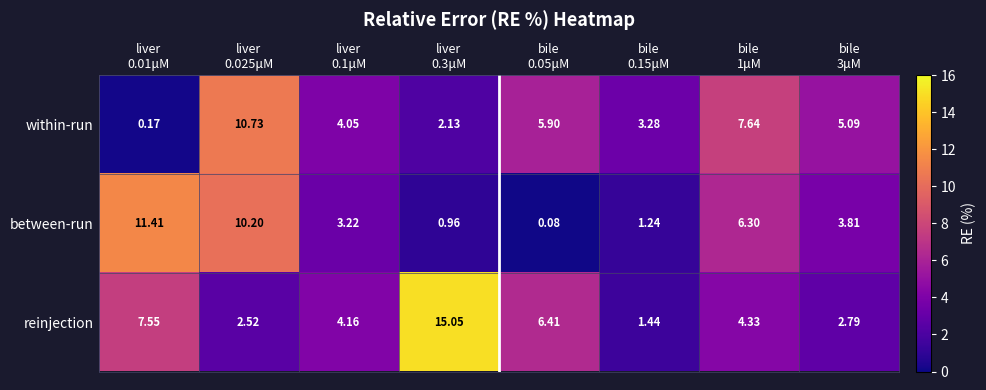

Which series has the widest spread of values?

reinjection